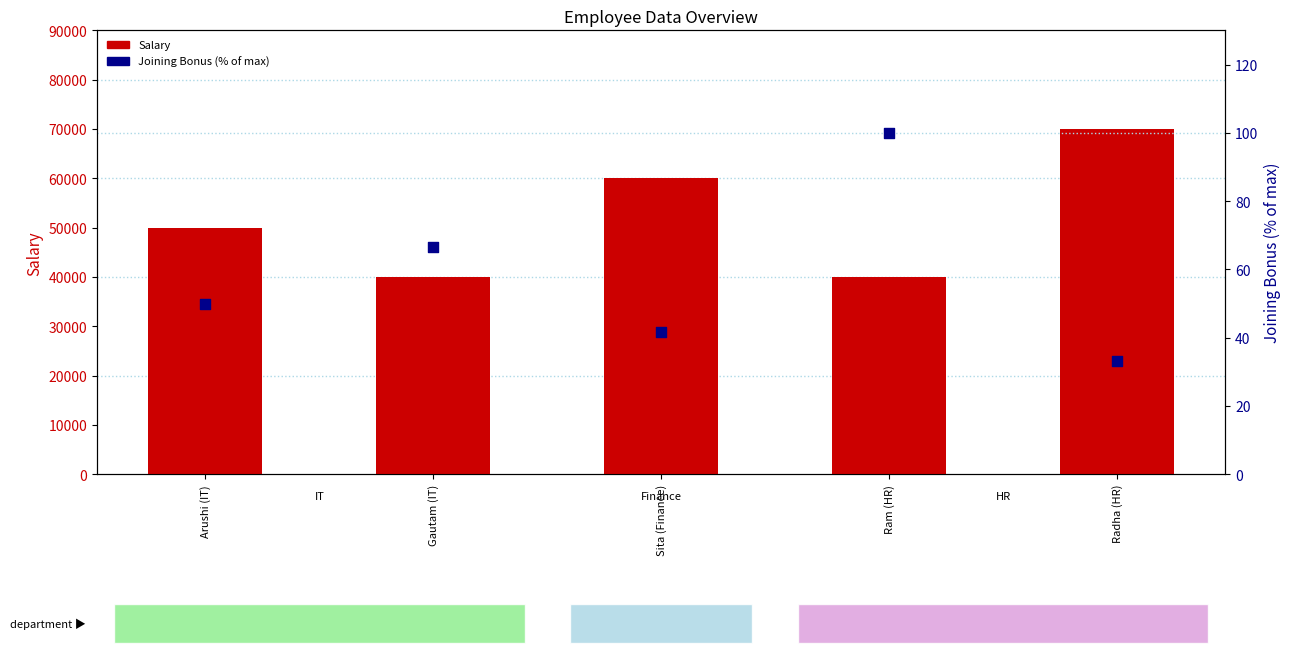

At which category is the sum across all series the highest?

Radha (HR)